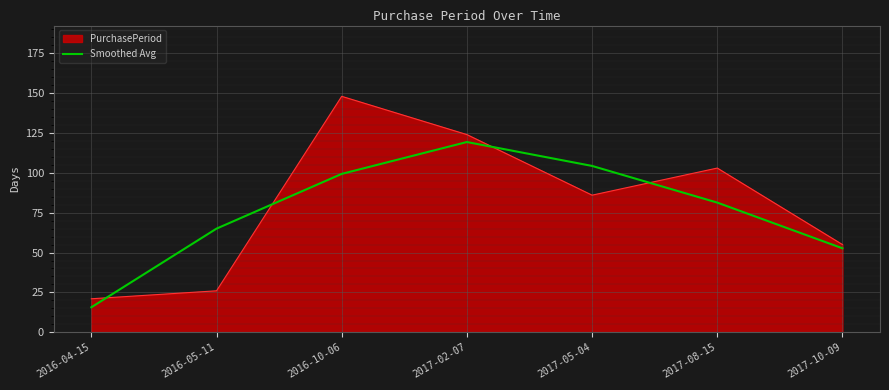

What position from the right is 2016-05-11?

6